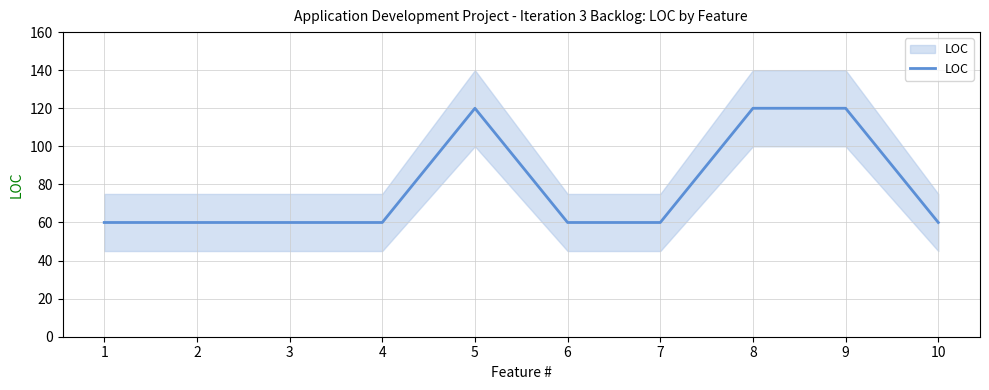

Where is the first local maximum?

5